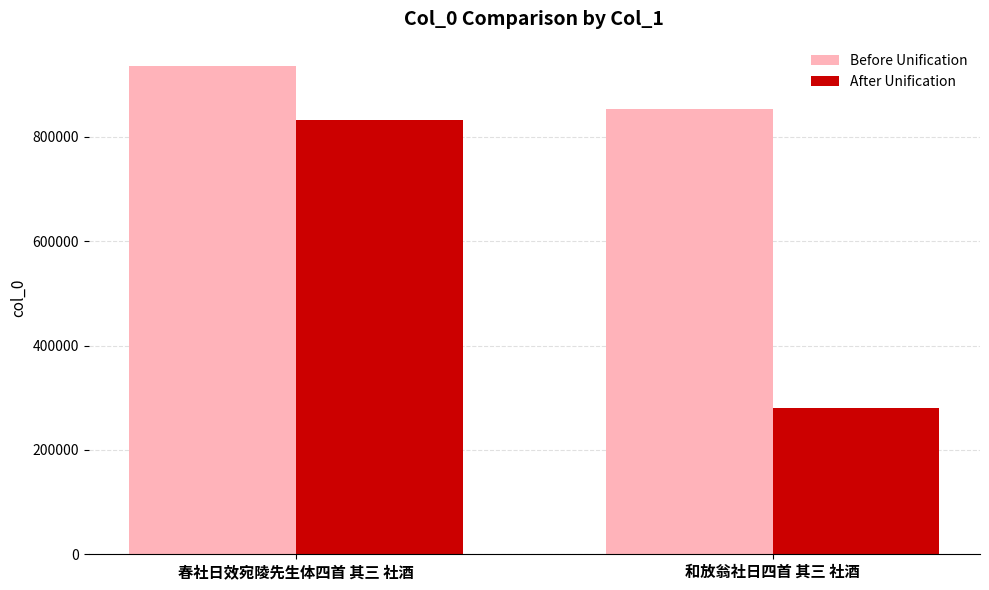

What are all the series names shown in the legend?

Before Unification, After Unification